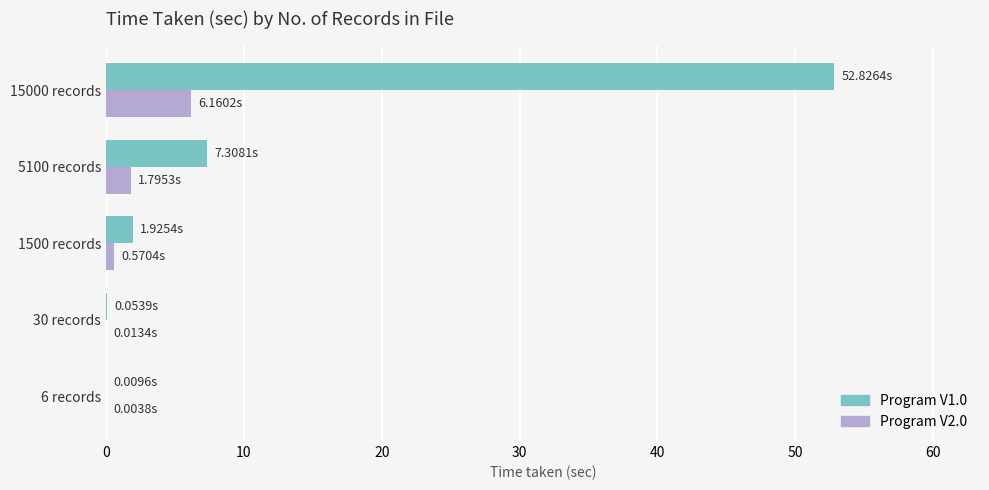

What is the sum of all Program V1.0 values?

62.1